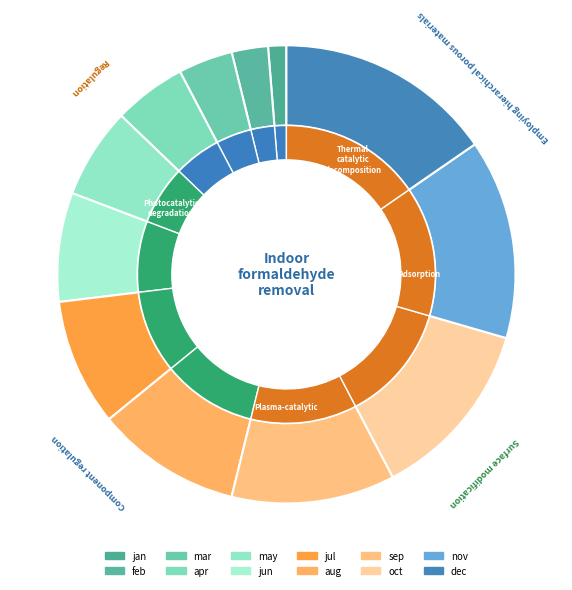

Is it true that aug is 10% of the pie?

True